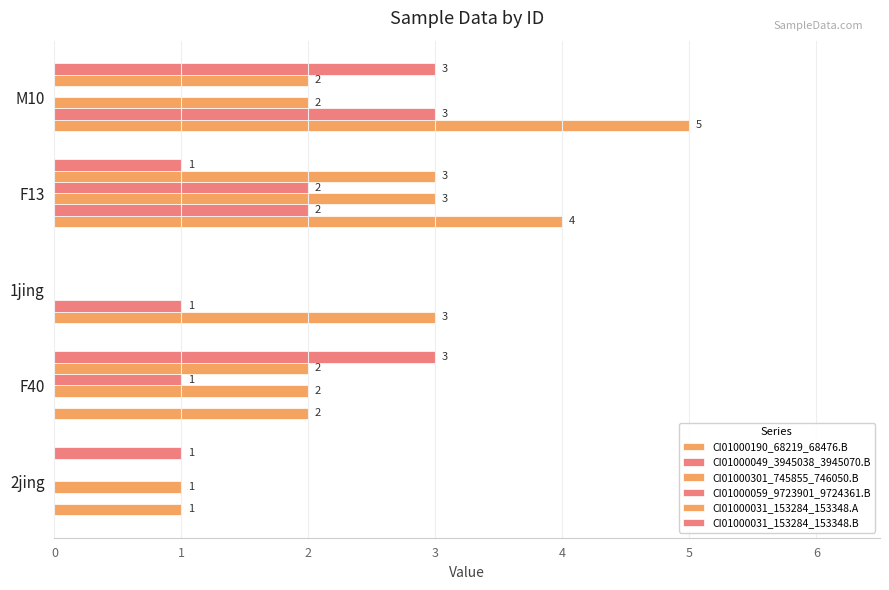

How many values in CI01000031_153284_153348.B are above zero?

4